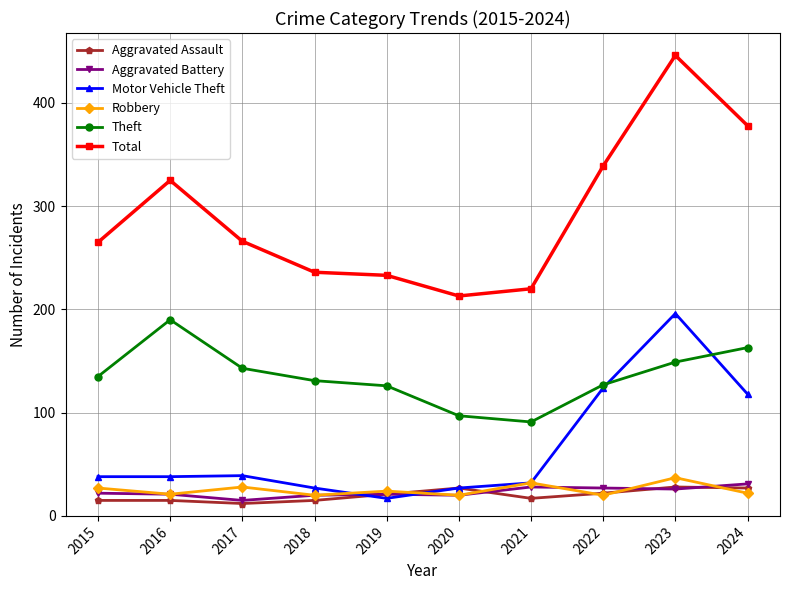

What is the average value of the Aggravated Assault series?

20